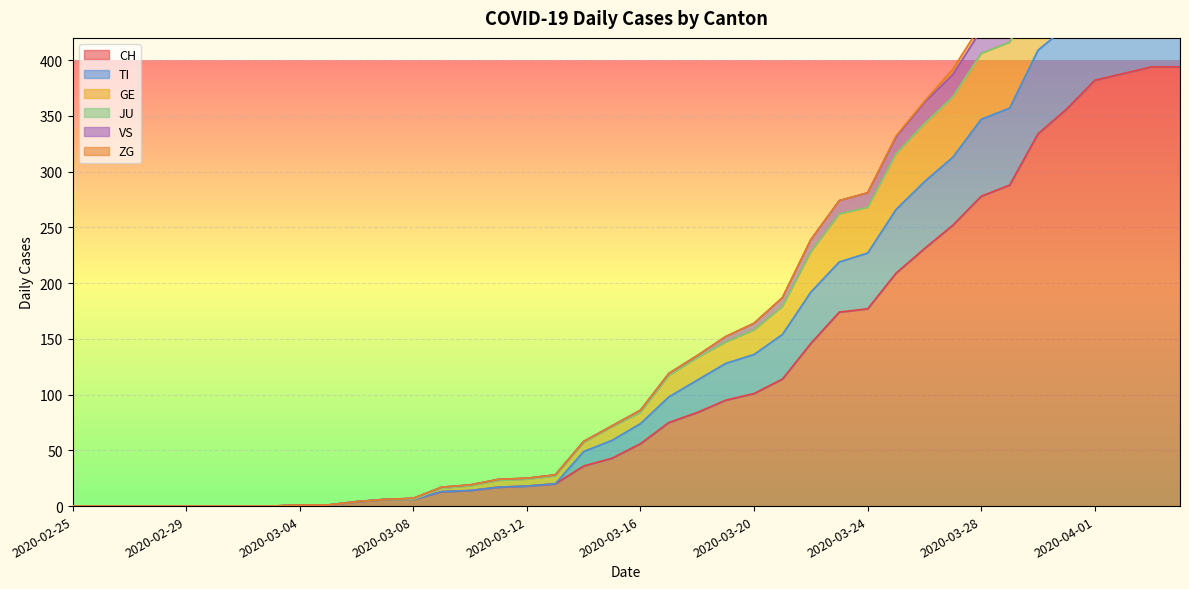

How many categories are shown in the chart?

40